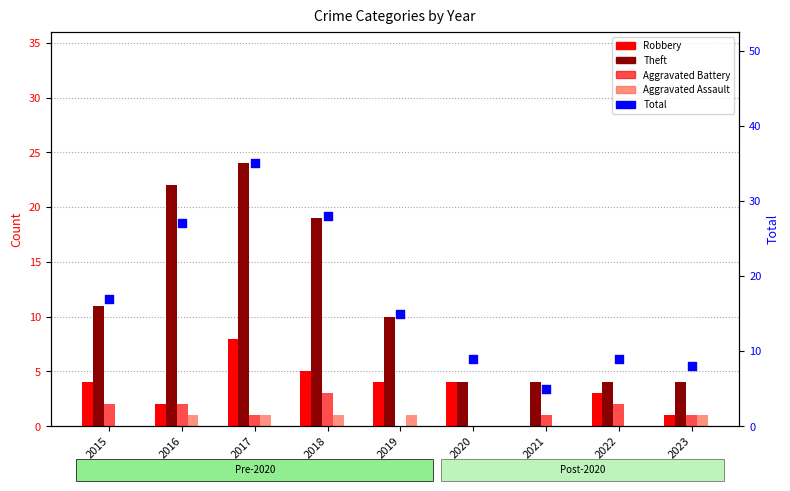

At how many categories does at least one series exceed 12?

5